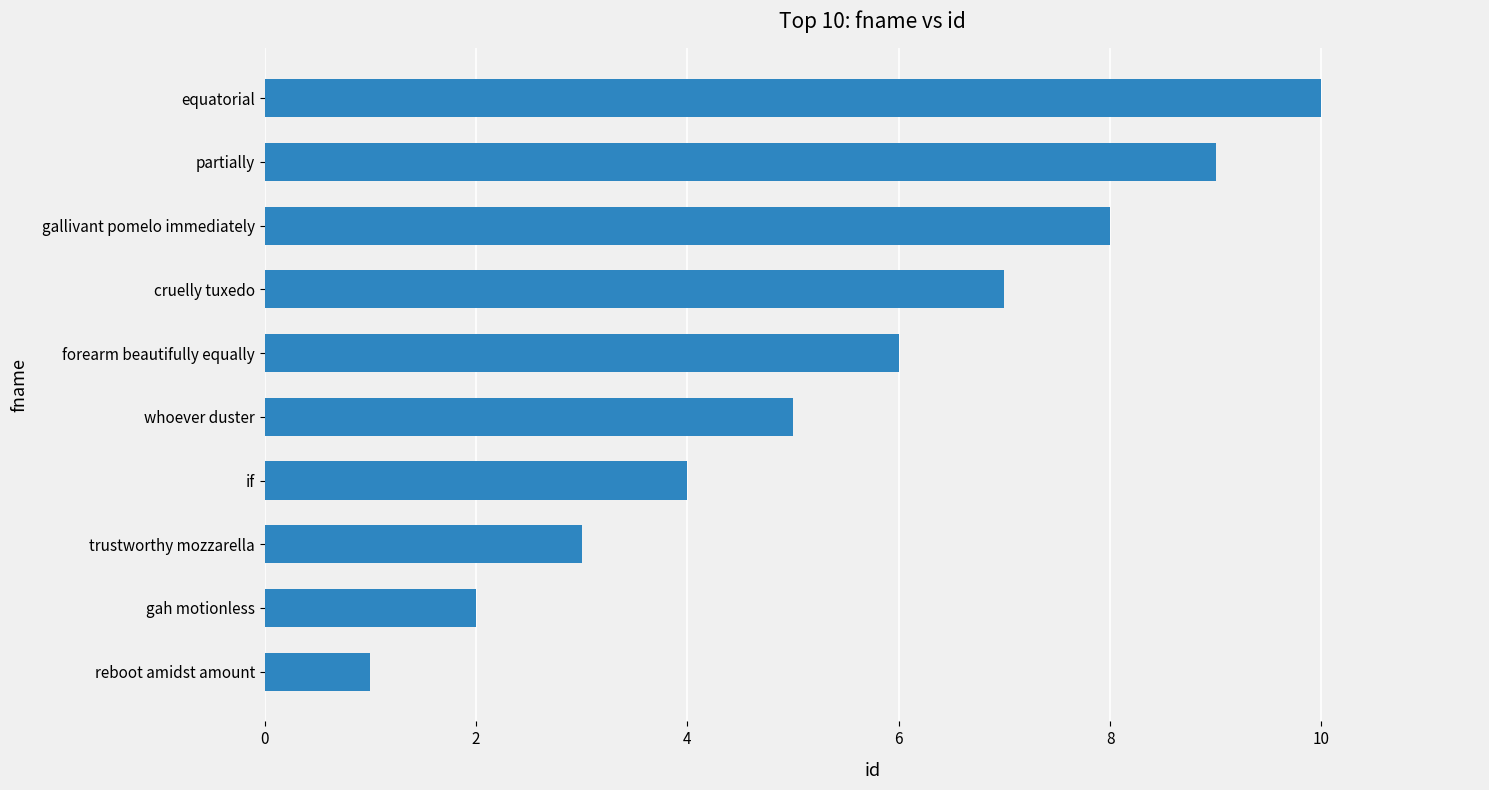

How many data points are less than 6?

5